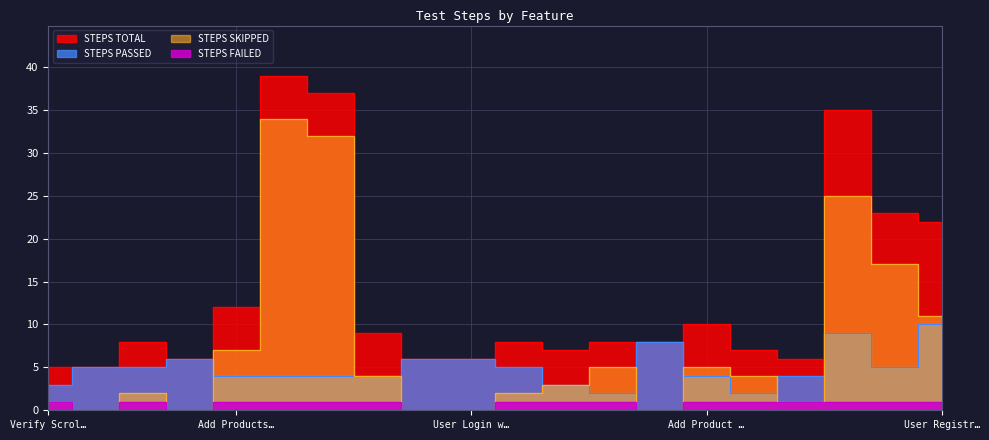

How many data points in STEPS SKIPPED are less than 4?

10